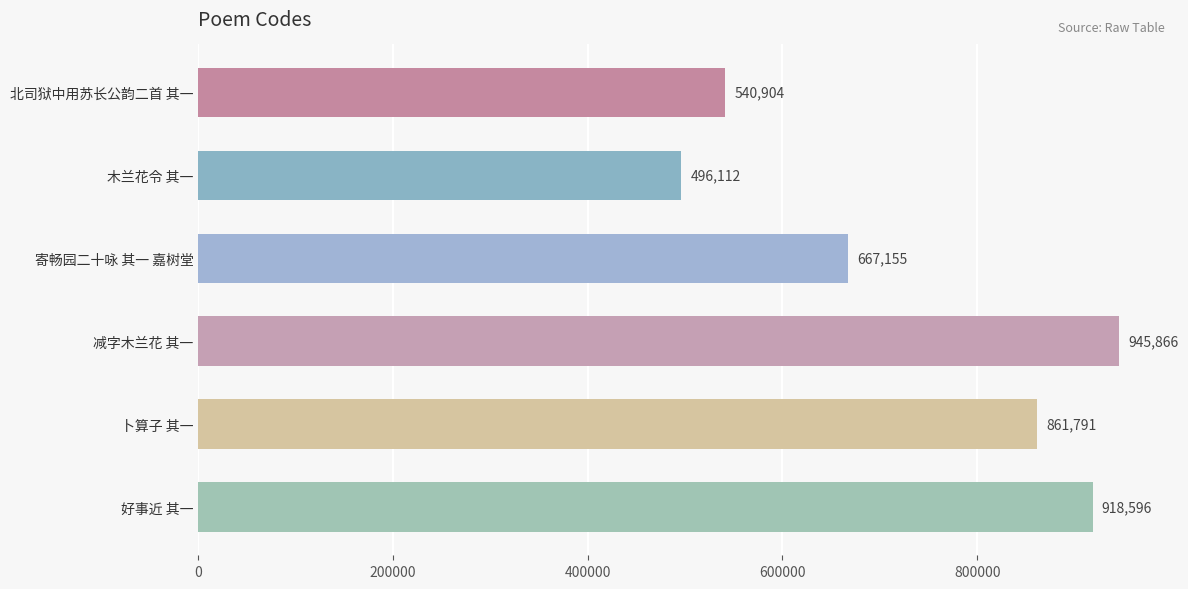

Rank the categories by value from highest to lowest.

减字木兰花 其一, 好事近 其一, 卜算子 其一, 寄畅园二十咏 其一 嘉树堂, 北司狱中用苏长公韵二首 其一, 木兰花令 其一